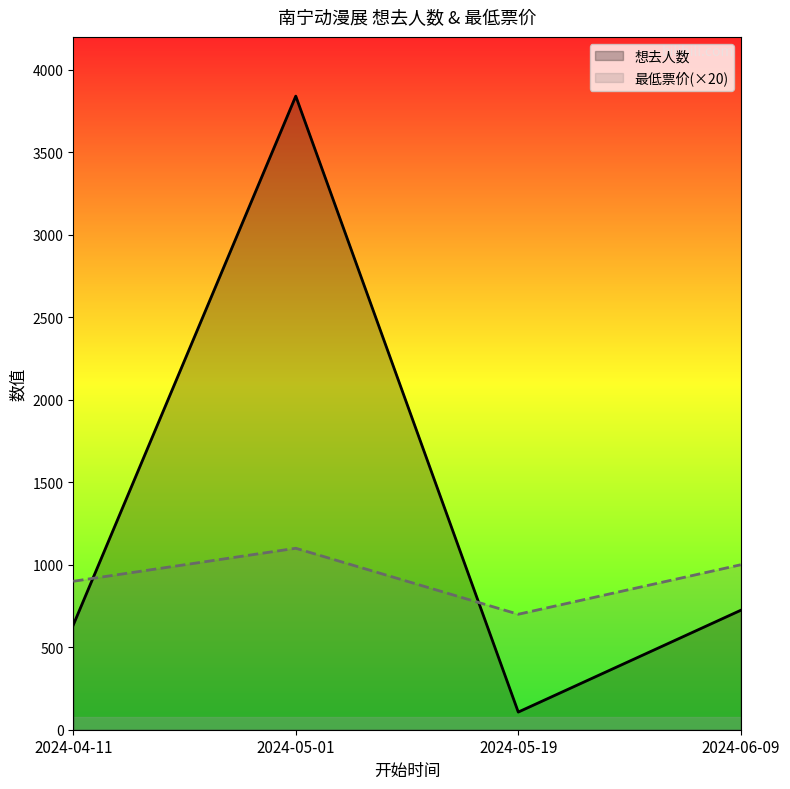

How many data points in 最低票价(×20) are above 1000?

1